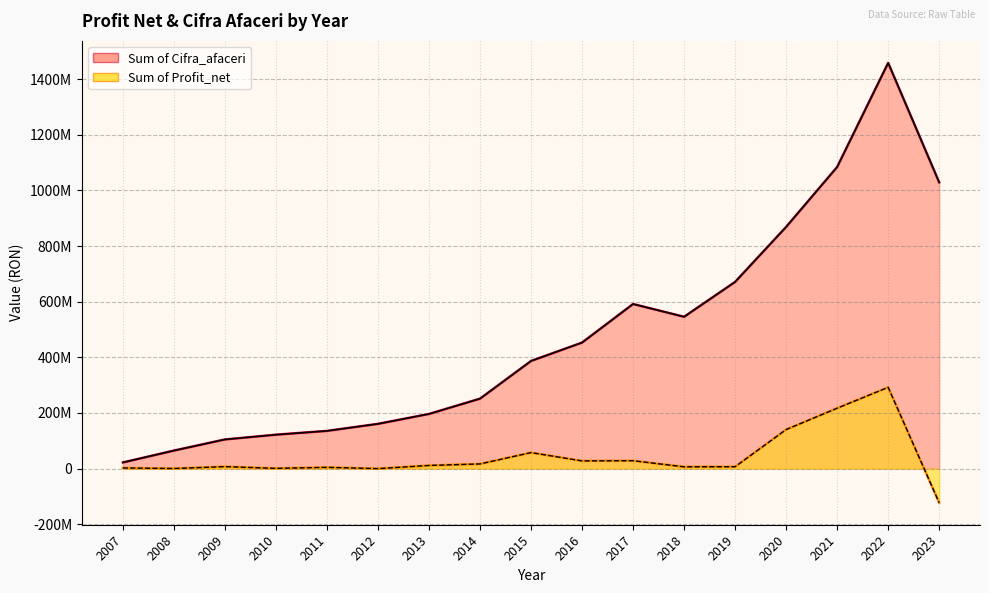

Reading left to right, transcribe all the data shown in this chart.

Sum of Profit_net: 2007=2399998	2008=415823	2009=7156247	2010=1012838	2011=4583174	2012=4975	2013=11331647	2014=16858095	2015=57604725	2016=27693557	2017=28427493	2018=6449994	2019=6796981	2020=140449401	2021=217205955	2022=292313524	2023=-122676743
Sum of Cifra_afaceri: 2007=22133144	2008=64876609	2009=104876324	2010=122015011	2011=135614898	2012=160935943	2013=196513222	2014=251516730	2015=387037483	2016=453169770	2017=591862278	2018=545940714	2019=671306085	2020=869068558	2021=1084546939	2022=1458858561	2023=1029276944